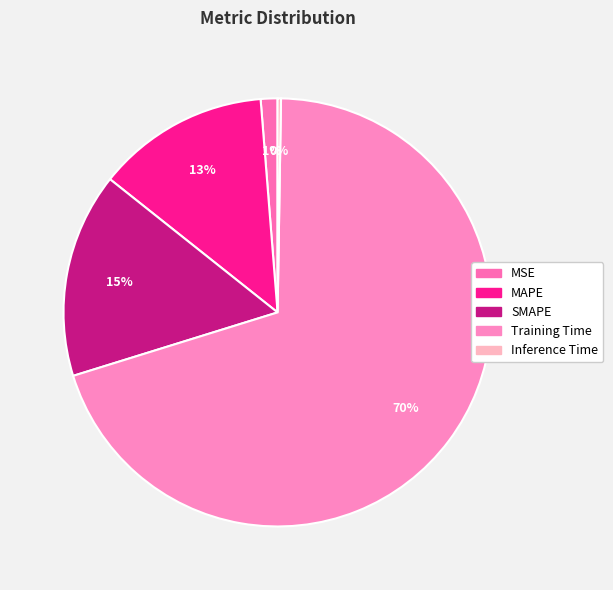

Which category has the biggest portion of the pie?

Training Time